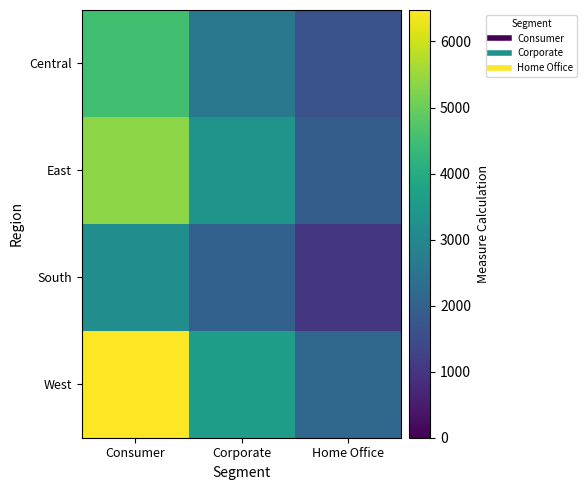

What is the total value across all series at Corporate?

11608